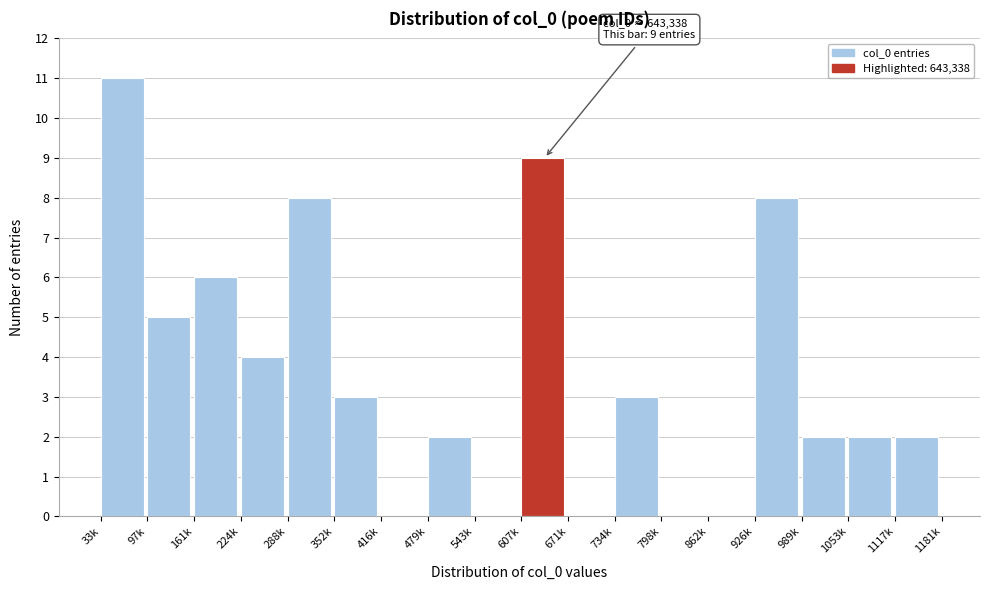

Reading right to left, list all the values displayed in this chart.

1117k=2	1053k=2	989k=2	926k=8	862k=0	798k=0	734k=3	671k=0	607k=9	543k=0	479k=2	416k=0	352k=3	288k=8	224k=4	161k=6	97k=5	33k=11